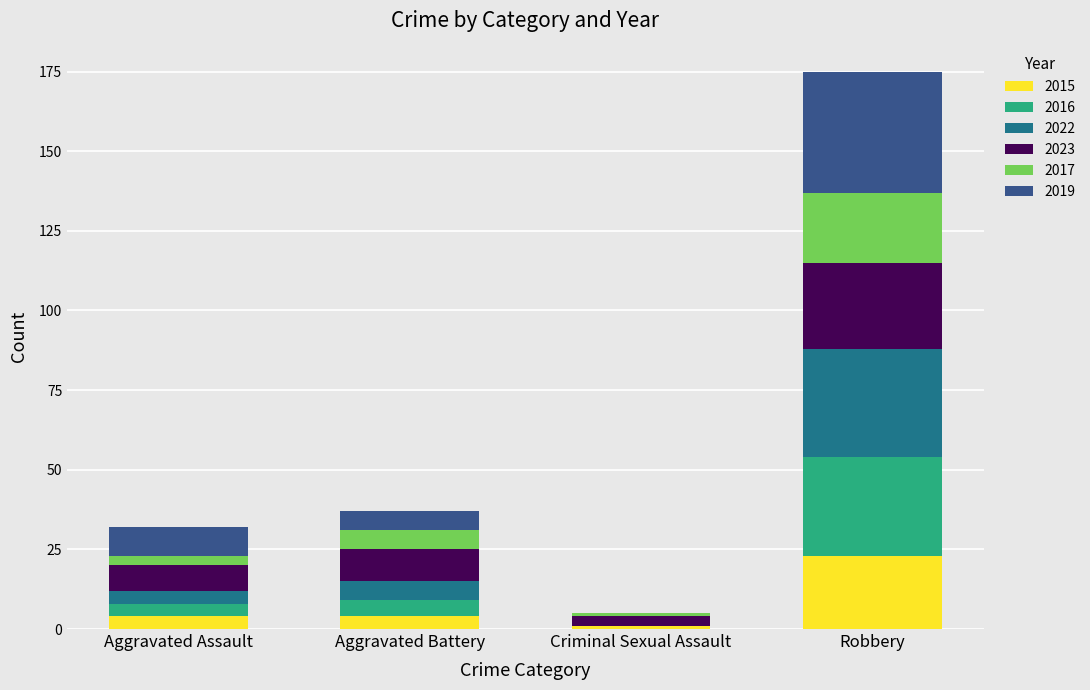

At which category is the sum across all series the highest?

Robbery